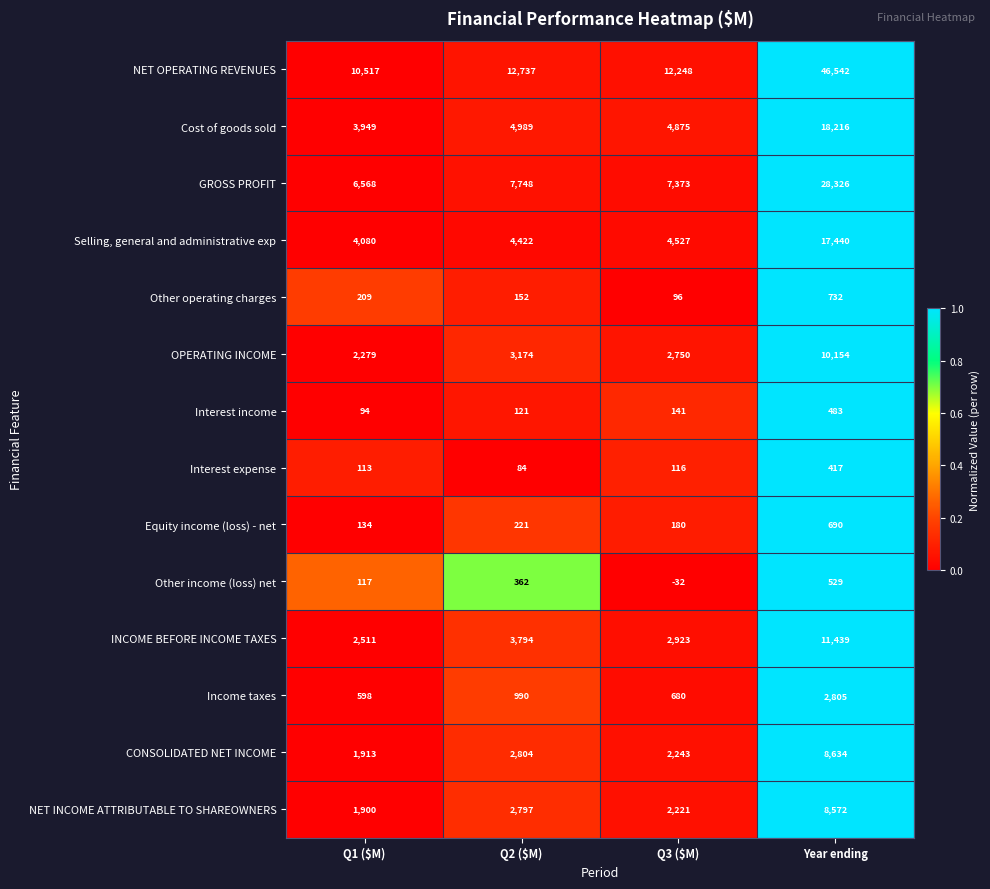

How many data points in Interest expense are less than 116?

2